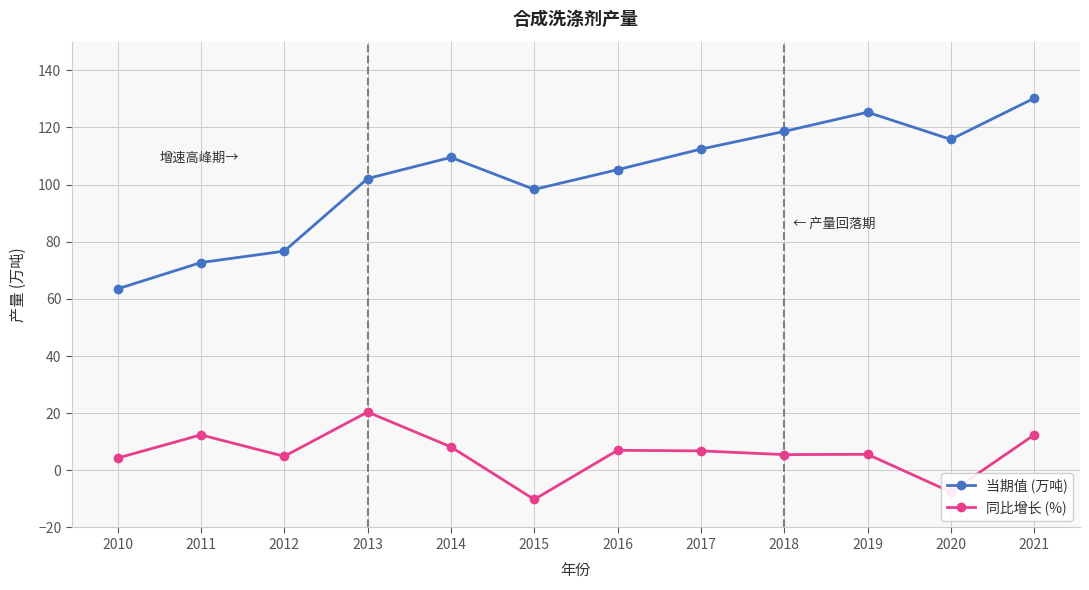

What are all the series names shown in the legend?

当期值 (万吨), 同比增长 (%)